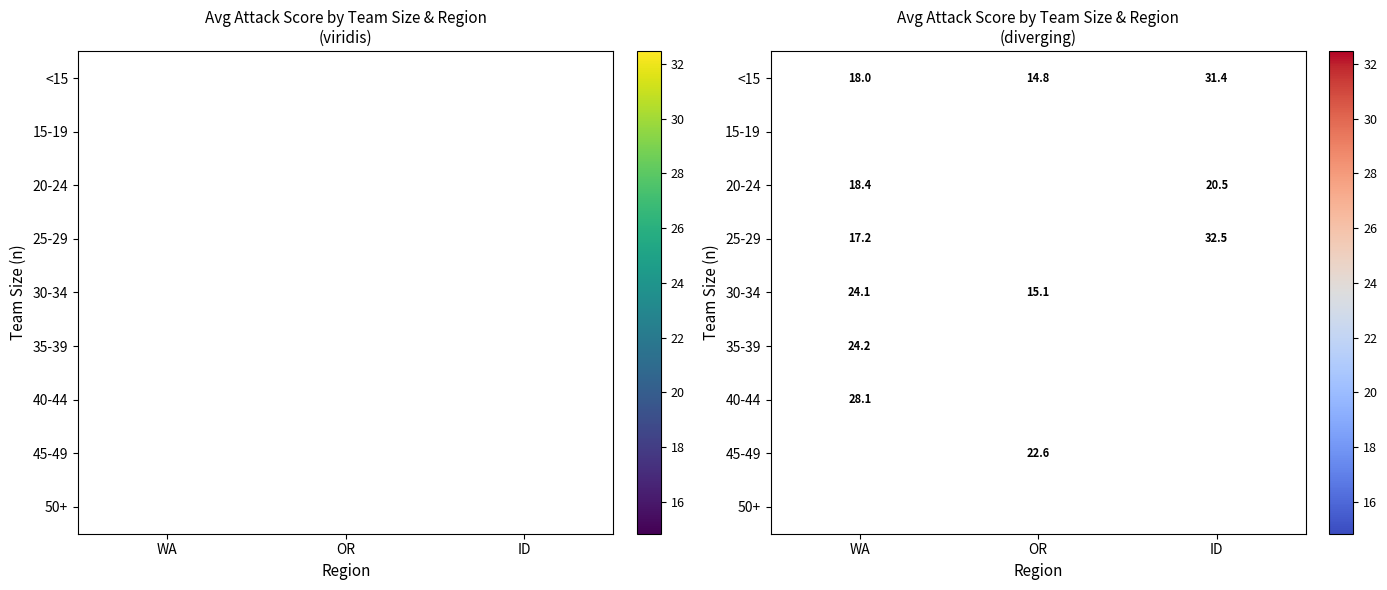

What is the minimum value shown in the chart?

14.8